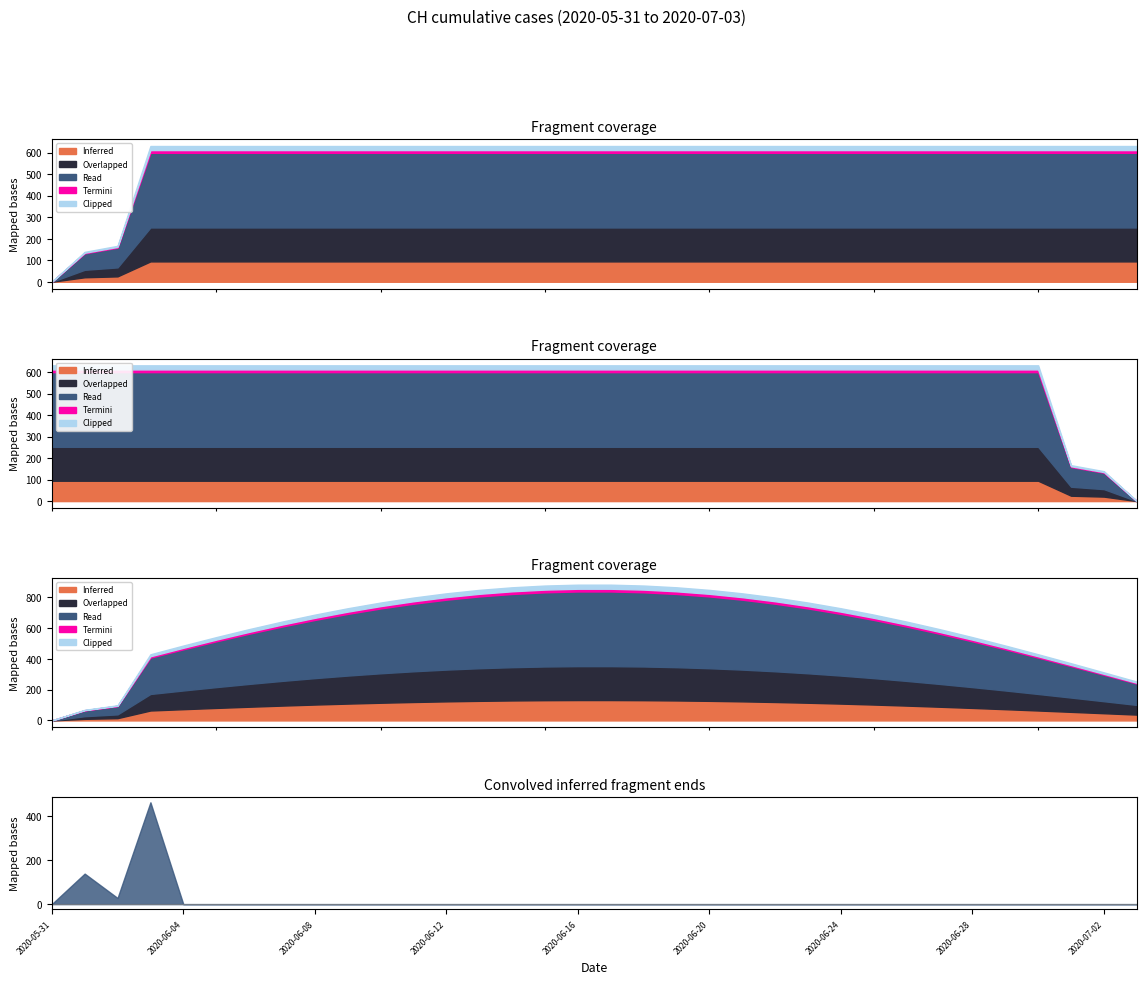

What is the sum of all values?

19867